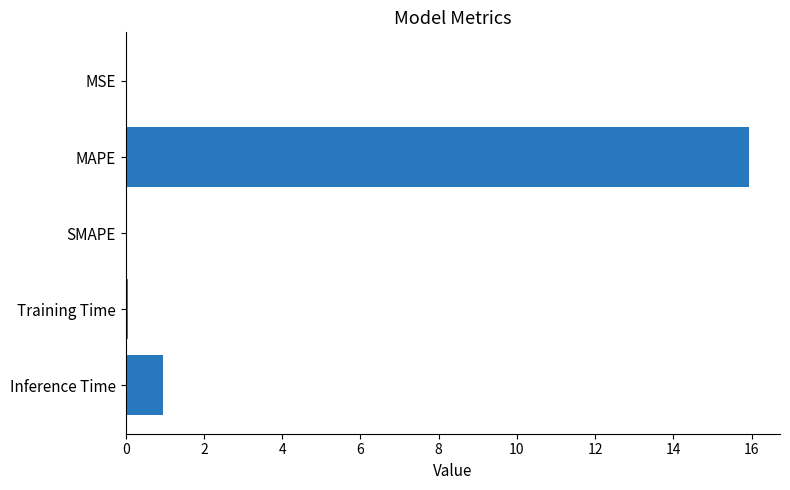

What is the sum of all values?

16.9